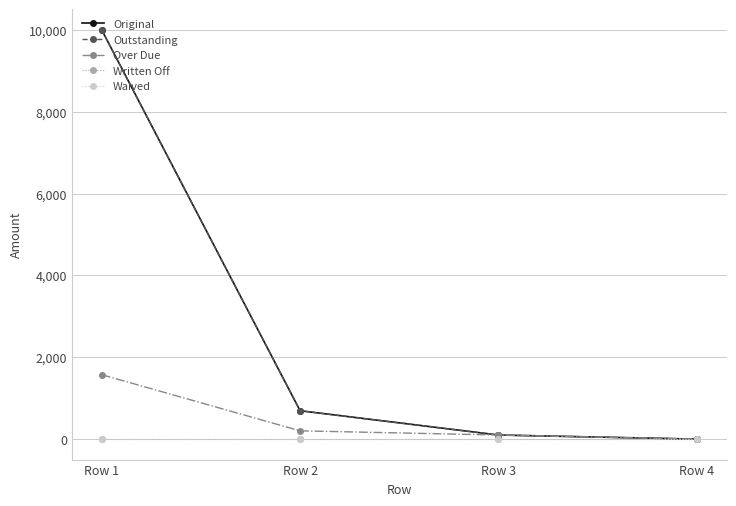

What is the difference between the maximum and minimum values in the Outstanding series?

10000.0